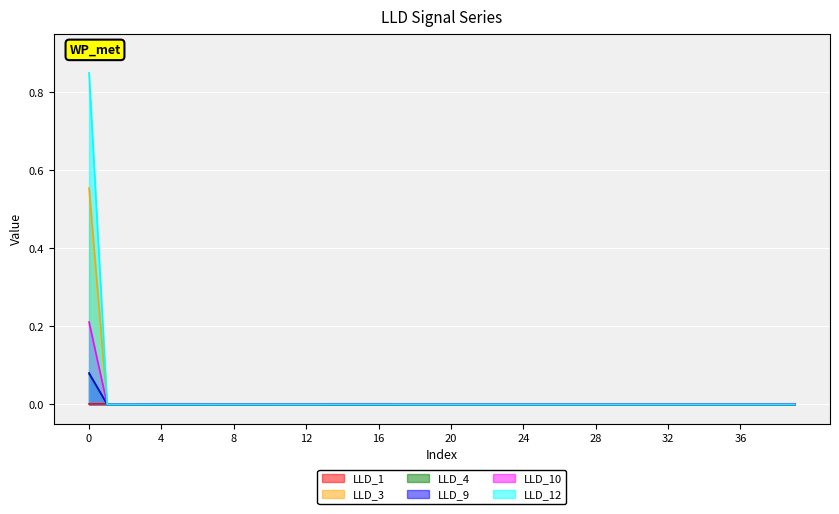

The LLD_9 series shows 0.1 at 10. True or false?

False